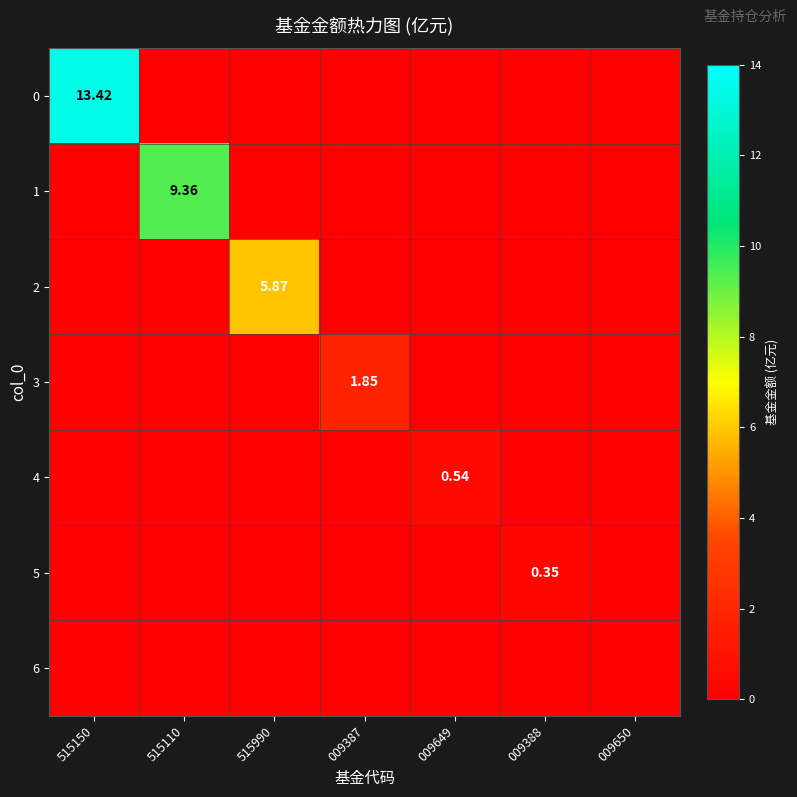

How many data points in 3 are above 0?

1